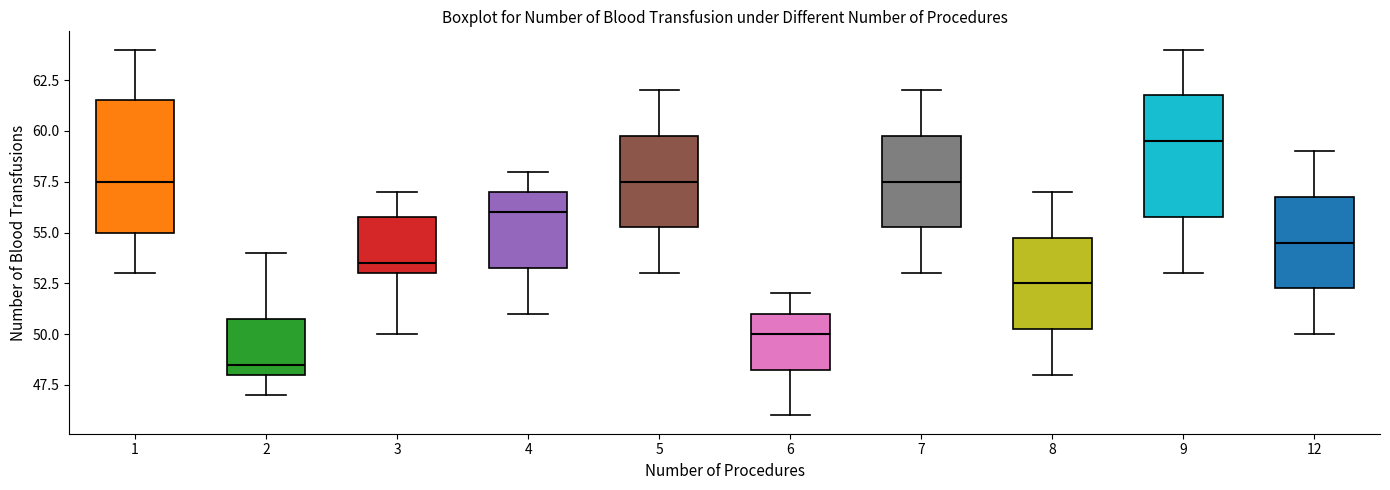

Which box has the highest median line?

9